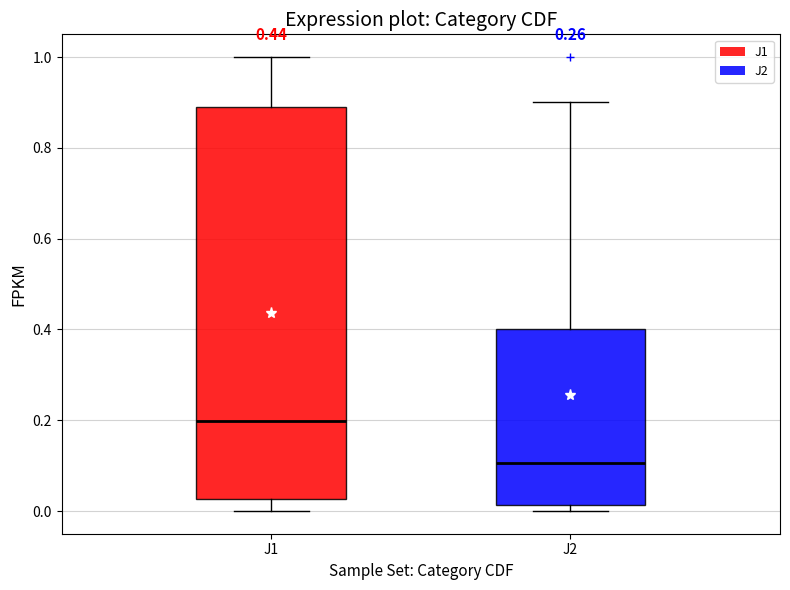

Which box has the lowest median line?

J2